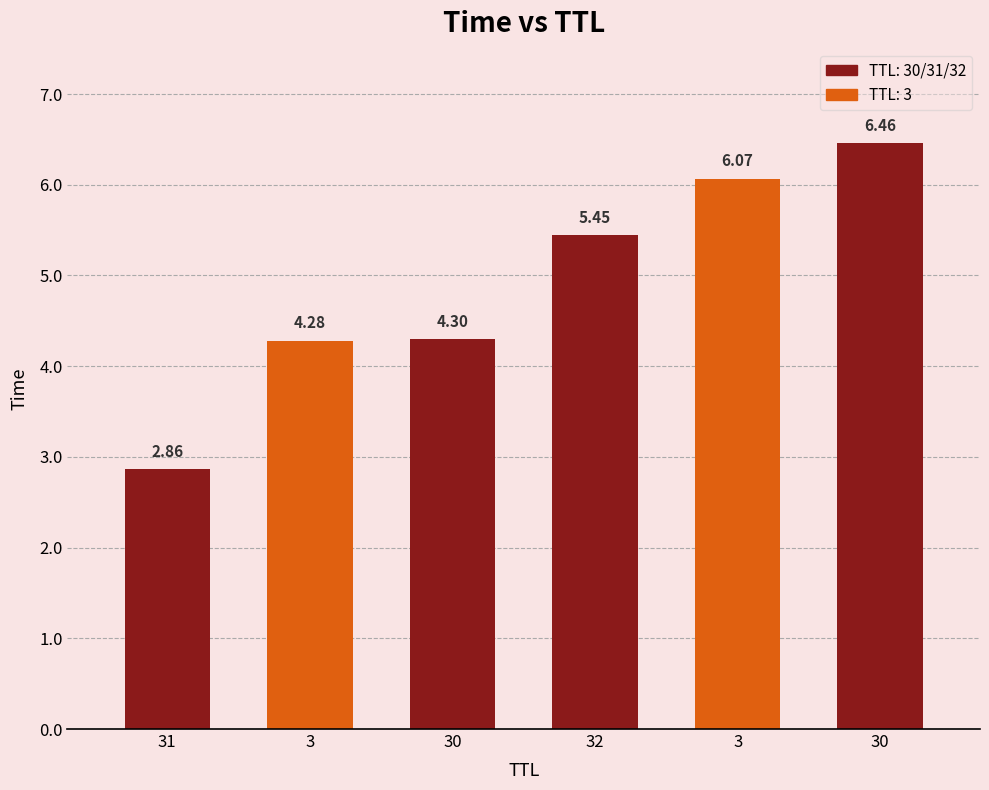

What is the average value?

4.9